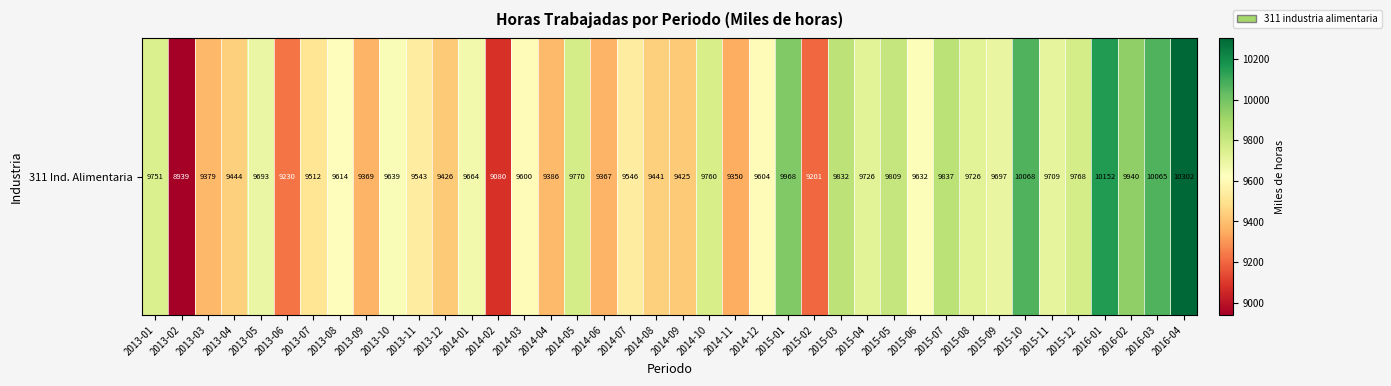

At which label is the value closest to 9620?

2013-08